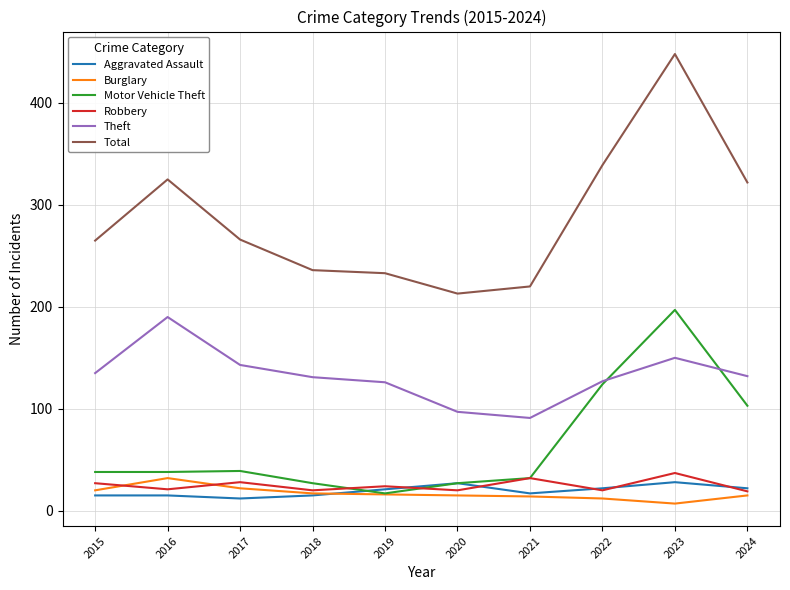

What is the average value of the Robbery series?

25